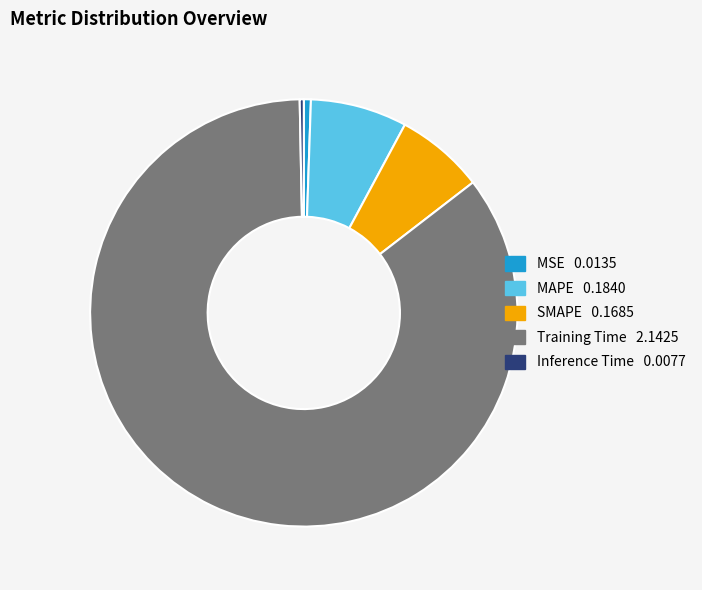

Combined, do MSE and Training Time account for over 50%?

Yes